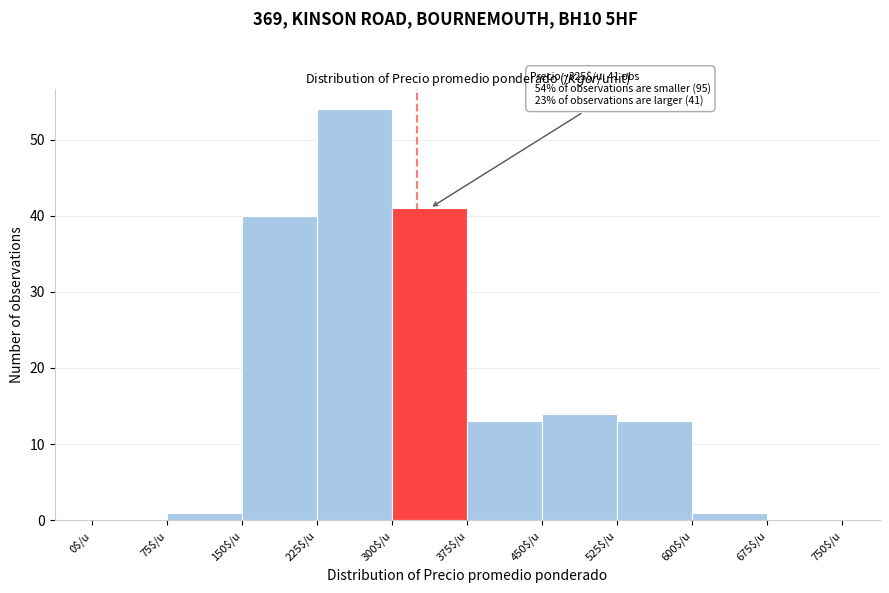

Which range on the x-axis has the tallest bar?

225 to 300